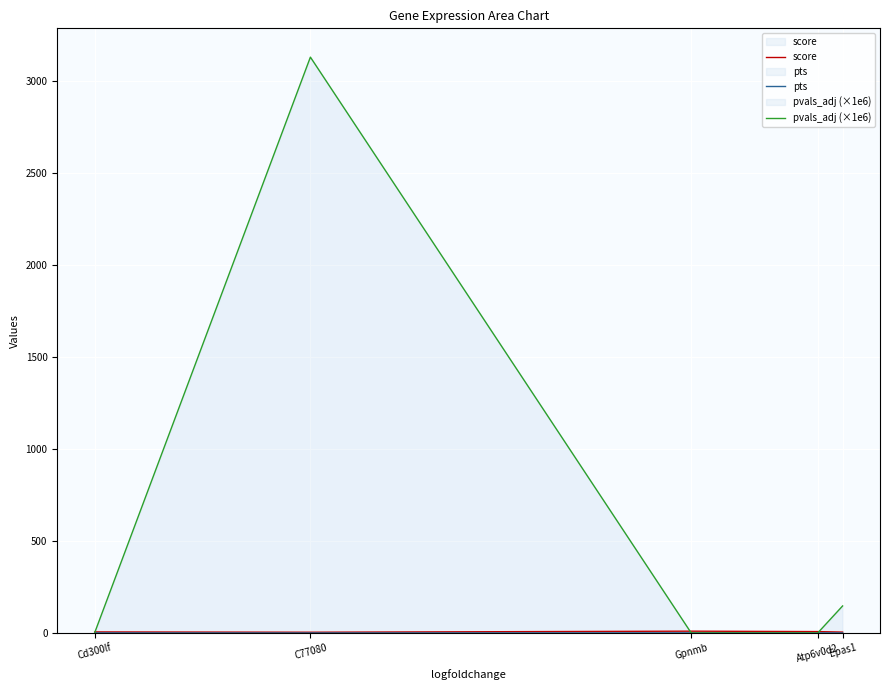

Where is the first local minimum for pvals_adj (×1e6)?

Gpnmb